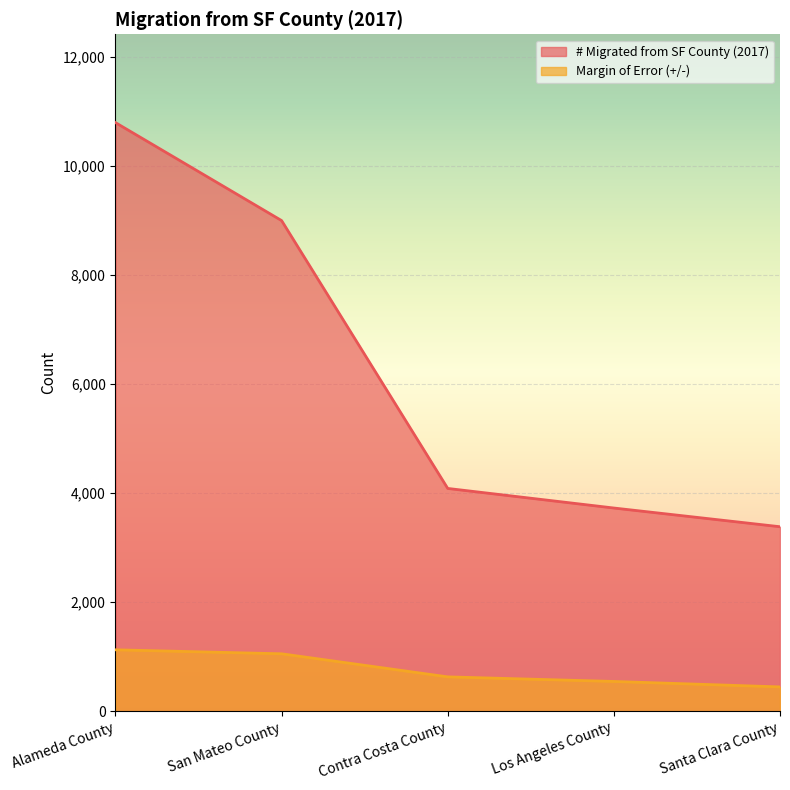

How many values in the Margin of Error (+/-) series are below 631?

2